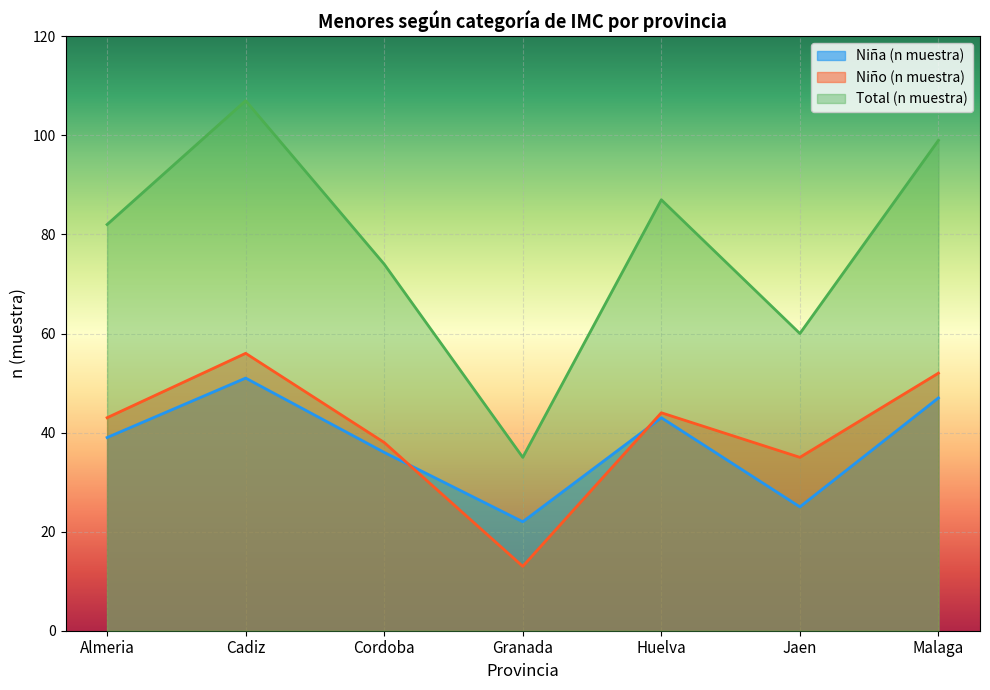

What are all the series names shown in the legend?

Niña (n muestra), Niño (n muestra), Total (n muestra)